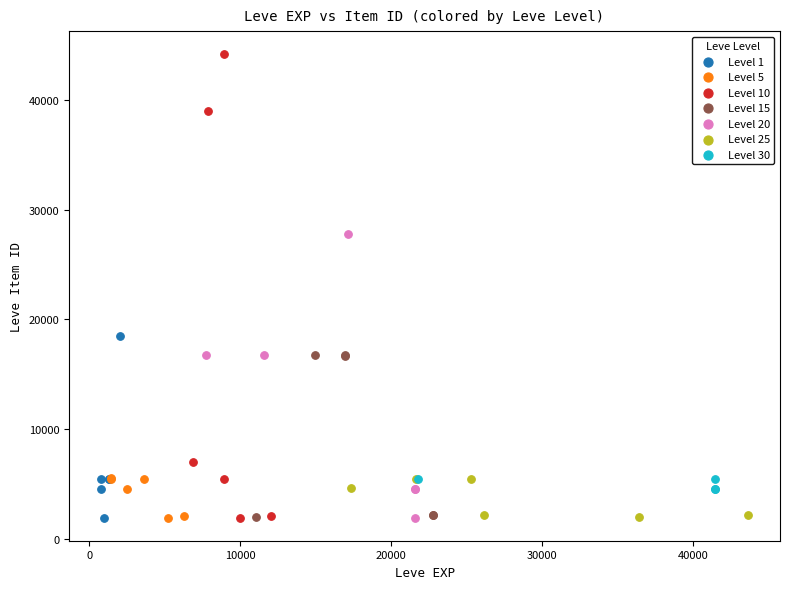

Which series reaches the maximum Y coordinate?

Level 10